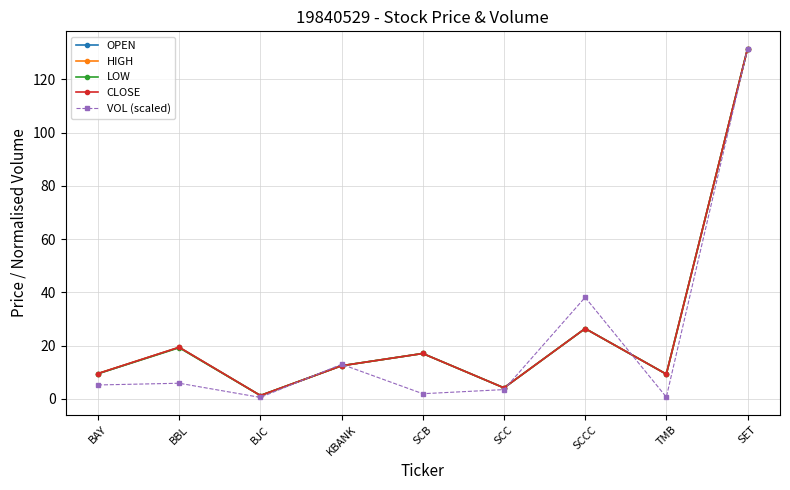

True or false: OPEN and CLOSE cross at least once.

False